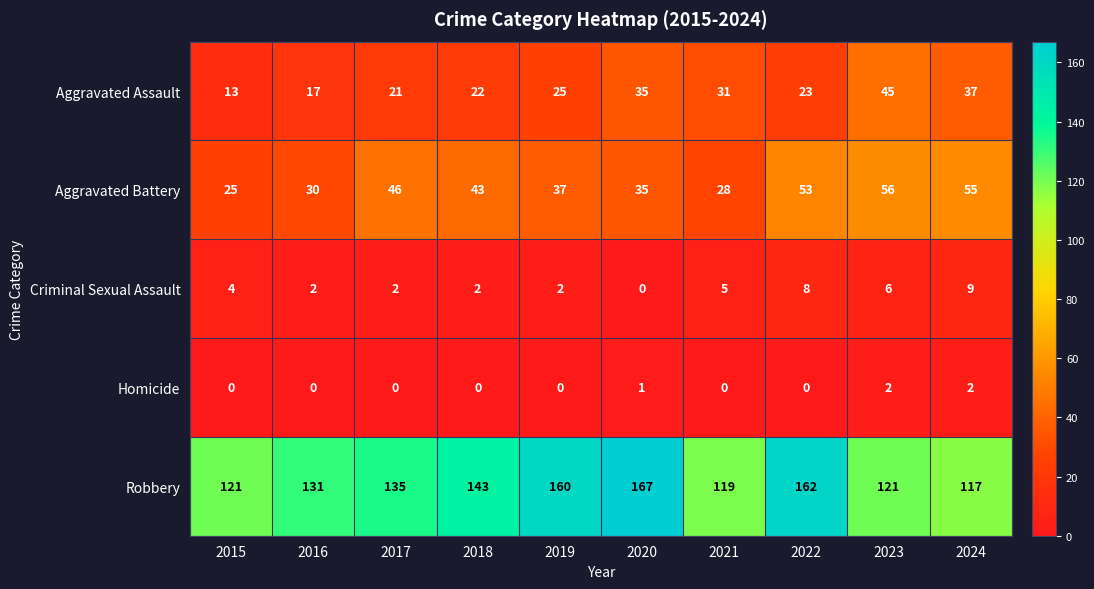

True or false: Homicide has a value of -1 at 2016.

False